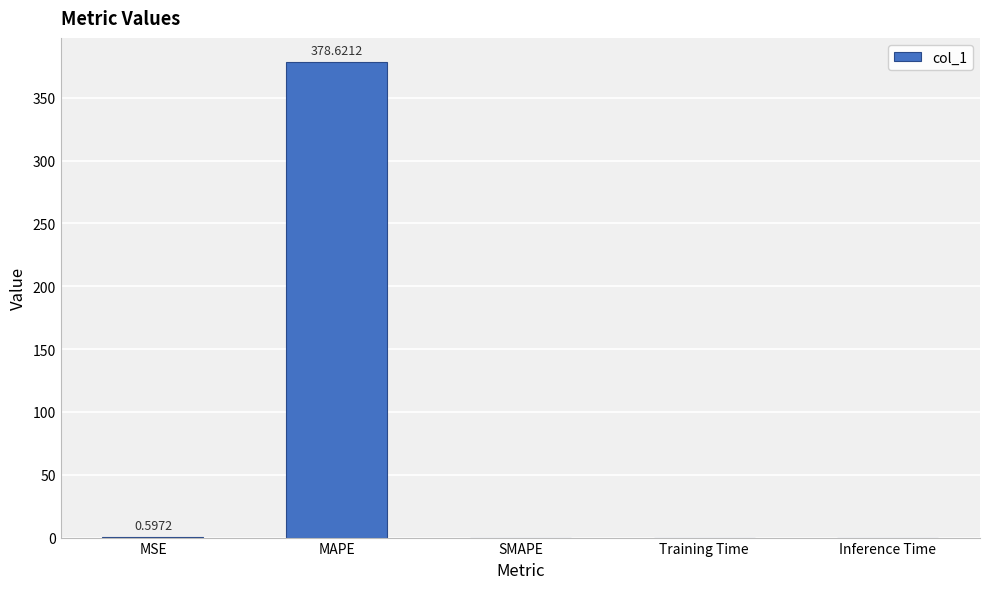

Which category has the highest value across all series?

MAPE